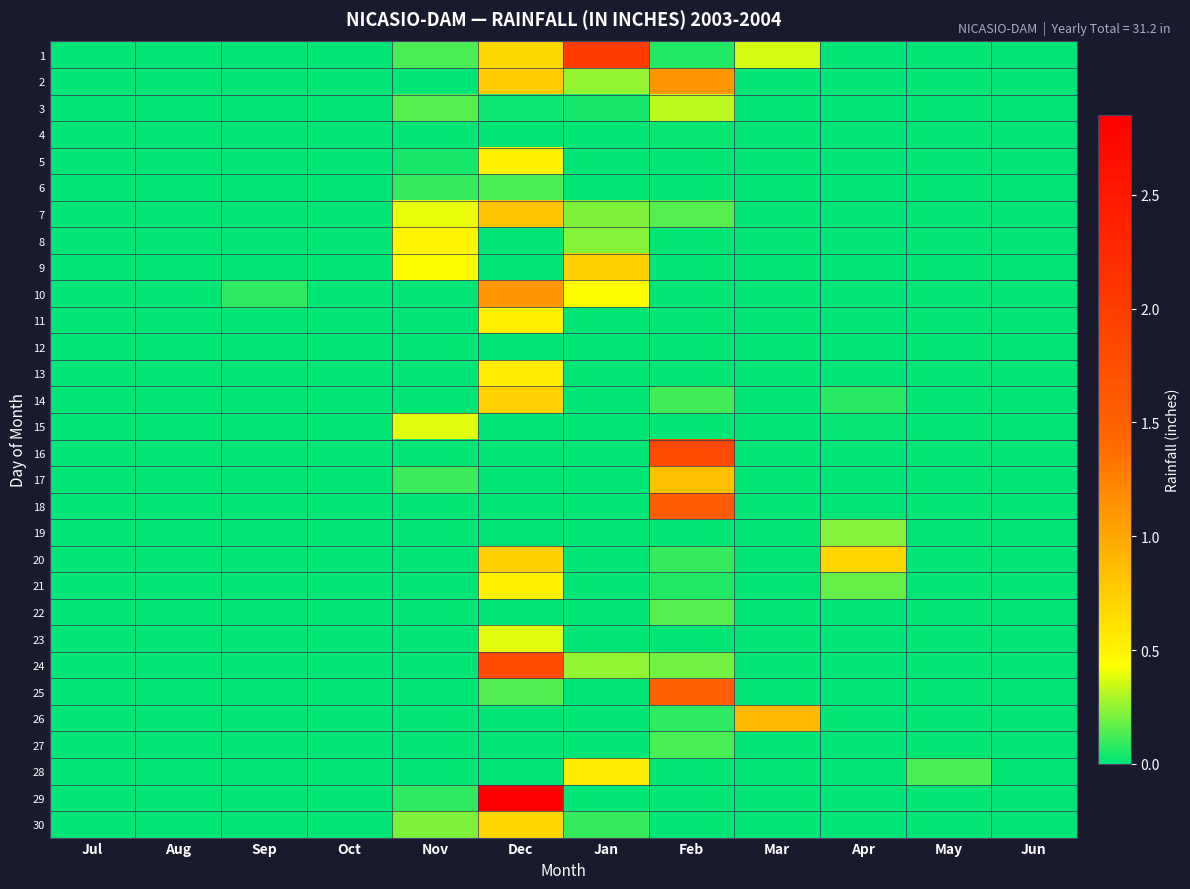

Between May and Feb, which is larger?

Feb